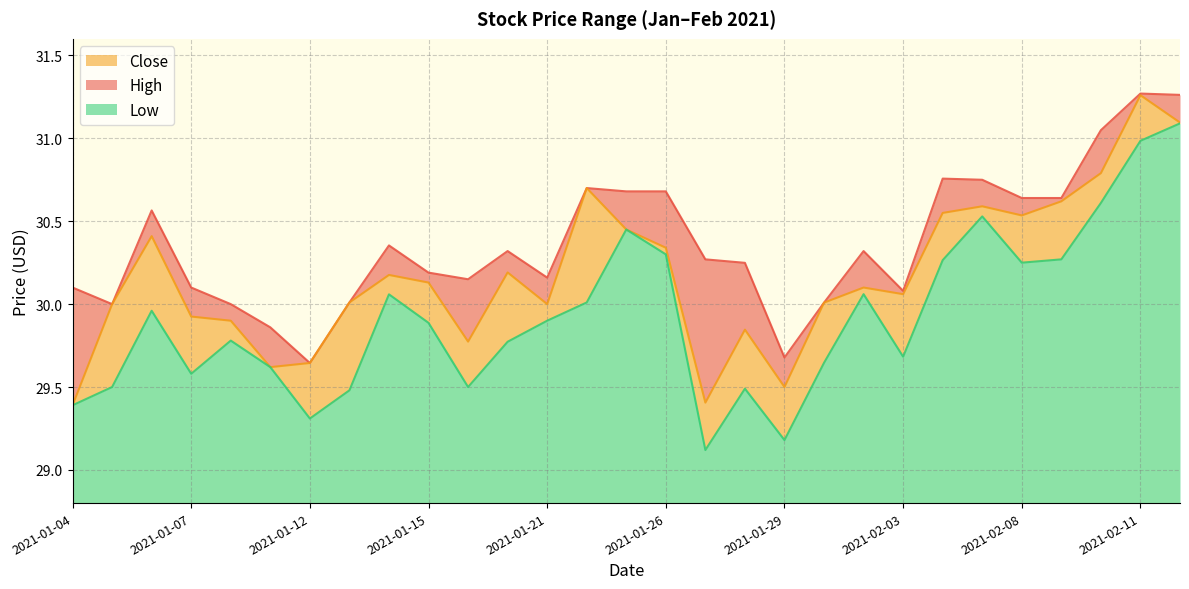

Rank the series by their maximum value, from lowest to highest.

Low, Close, High